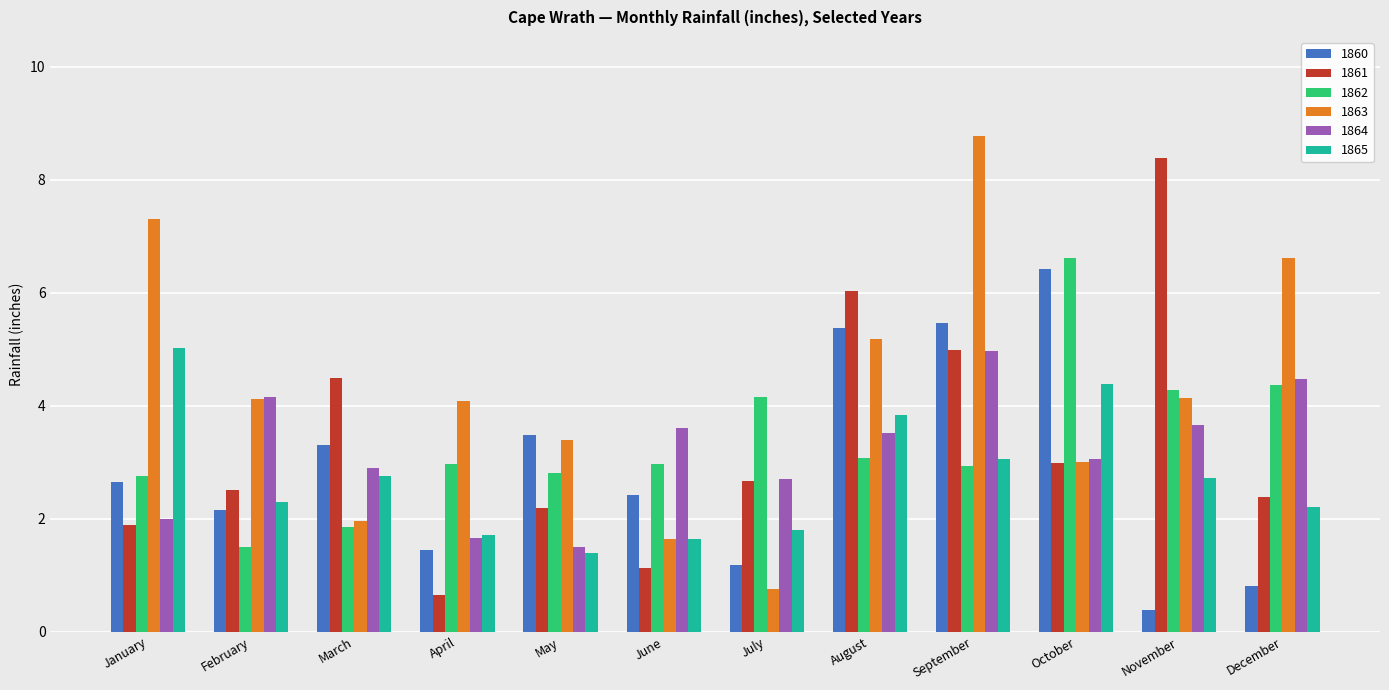

How many series are shown in this chart?

6